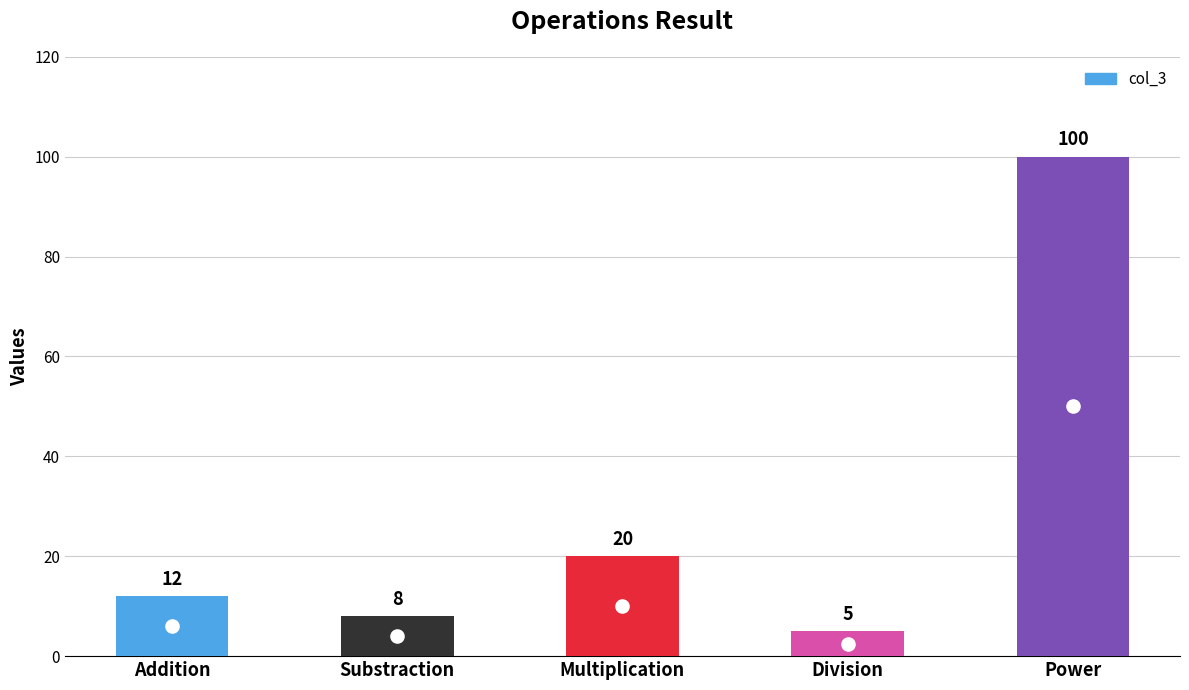

What is the minimum value shown in the chart?

5